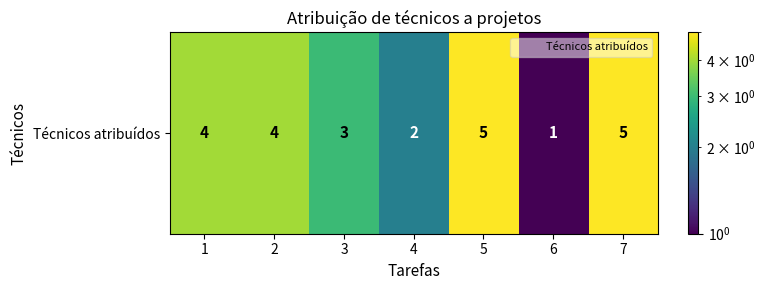

Reading left to right, transcribe all the data shown in this chart.

4	4	3	2	5	1	5